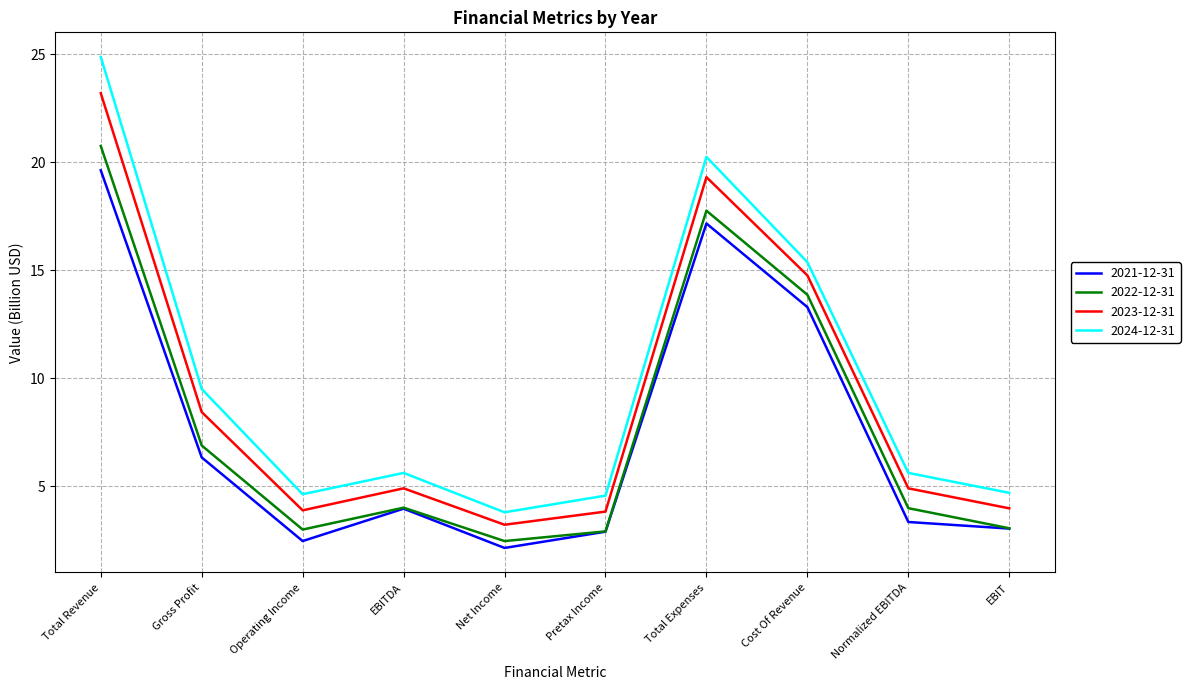

Rank the series by their maximum value, from highest to lowest.

2024-12-31, 2023-12-31, 2022-12-31, 2021-12-31